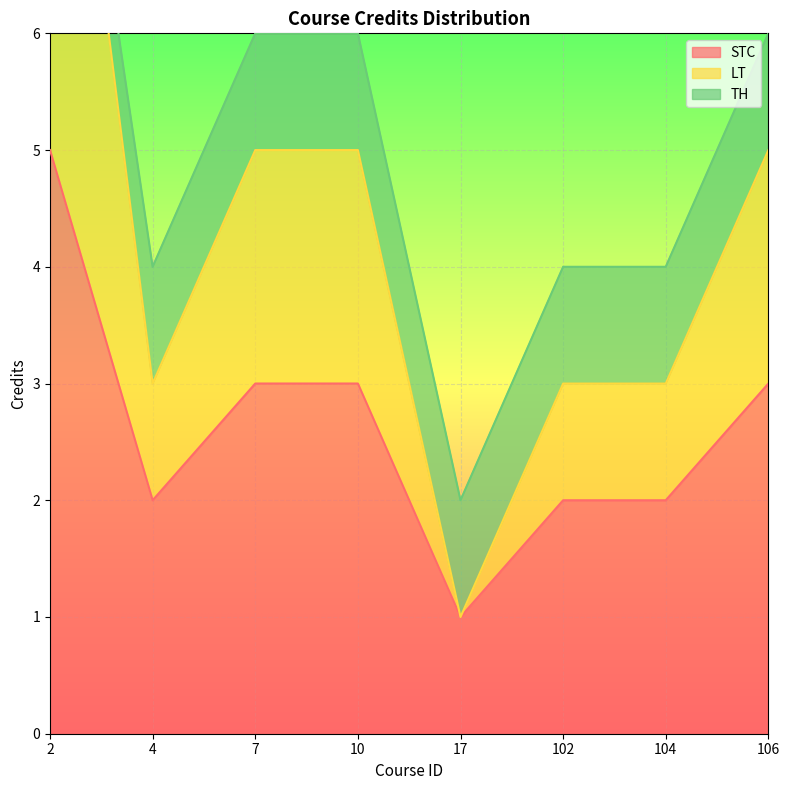

True or false: STC and LT intersect in this chart.

False